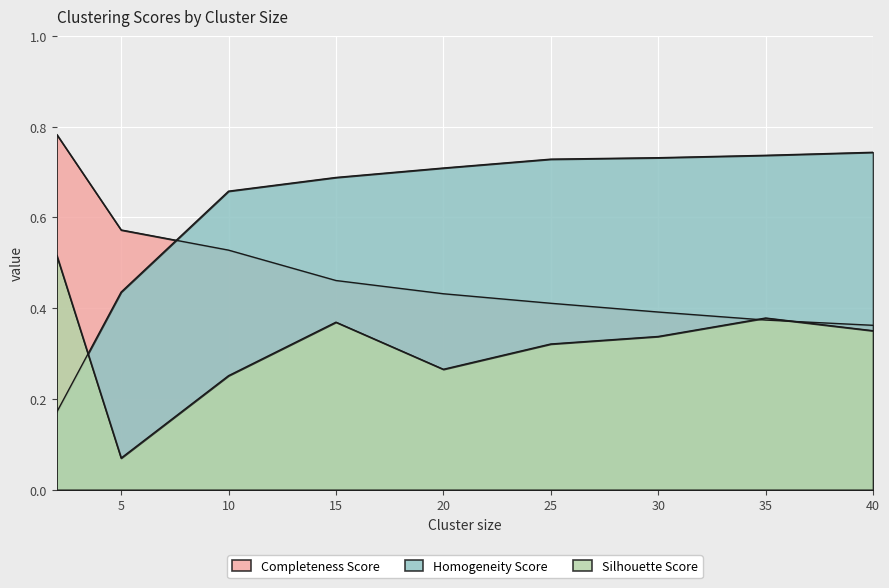

What is the sum of the Completeness Score values at 10 and 40?

0.9